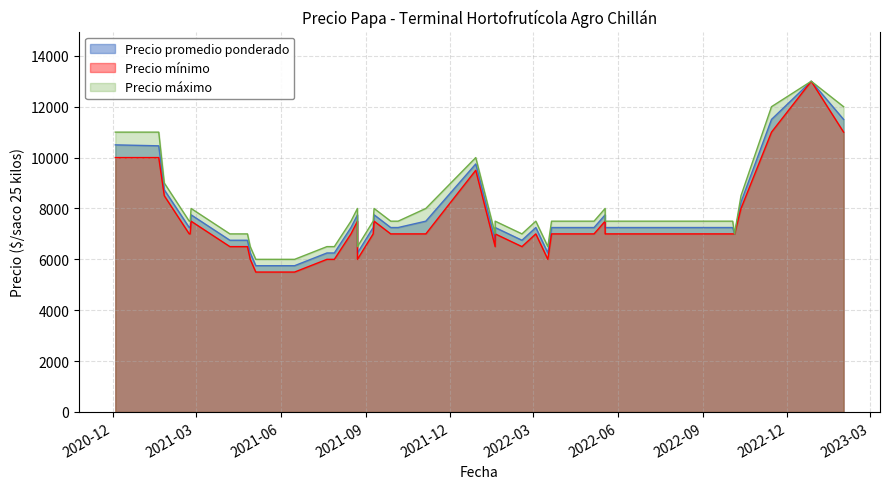

What is the value of the Precio promedio ponderado point at the 15th from the left?

7250